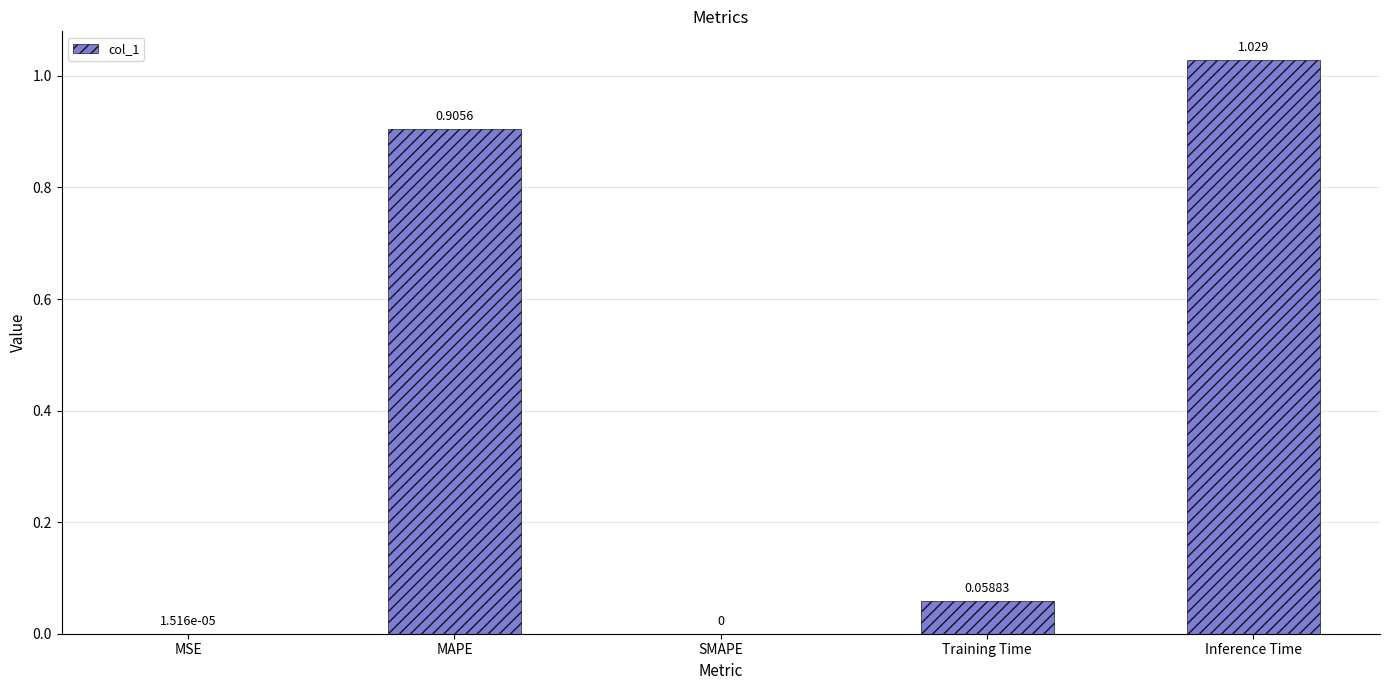

Between MAPE and SMAPE, which is larger?

MAPE